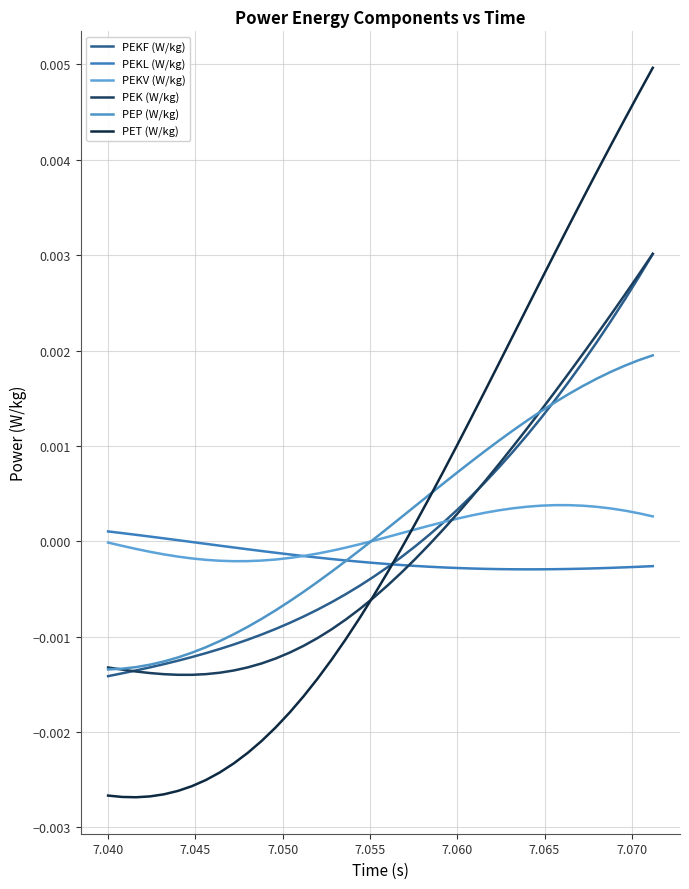

How many series are shown in this chart?

6